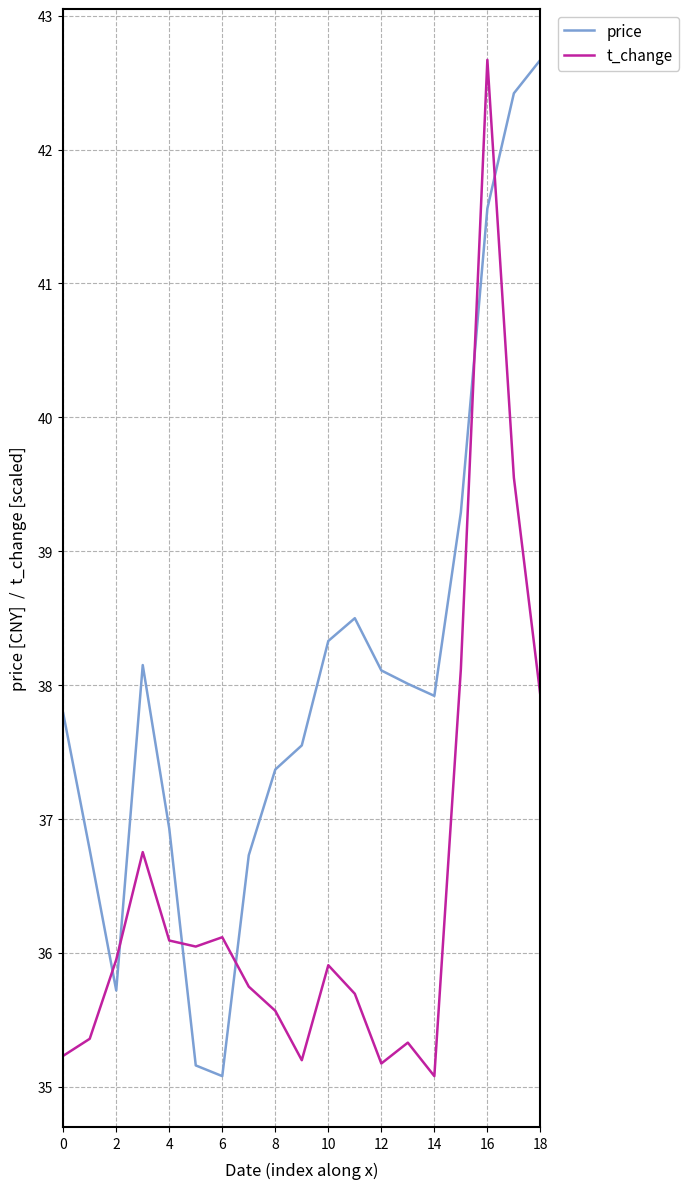

List the series in order of their overall mean, highest first.

price, t_change